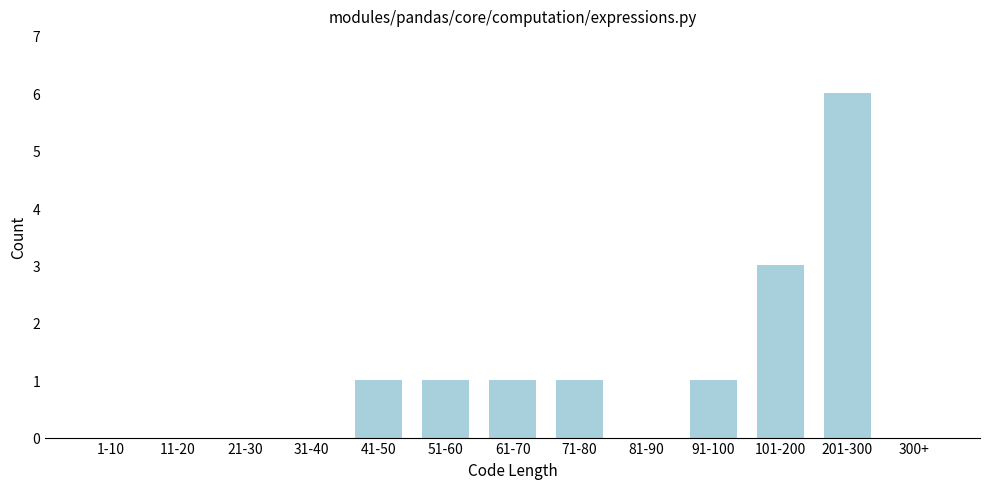

Reading left to right, extract all data points from this chart.

1-10=0	11-20=0	21-30=0	31-40=0	41-50=1	51-60=1	61-70=1	71-80=1	81-90=0	91-100=1	101-200=3	201-300=6	300+=0